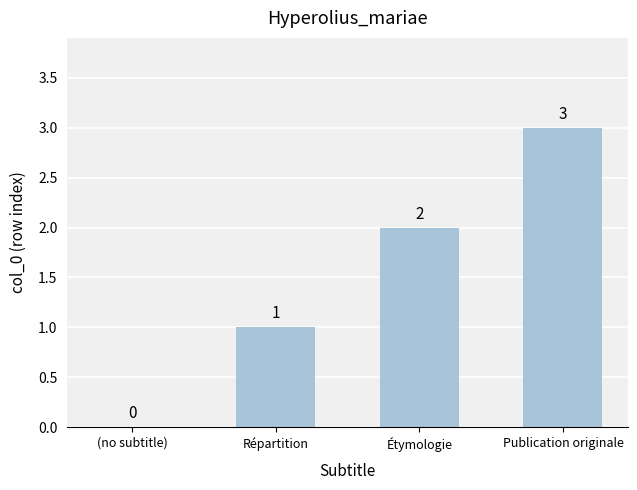

The value at Répartition is 1. True or false?

True